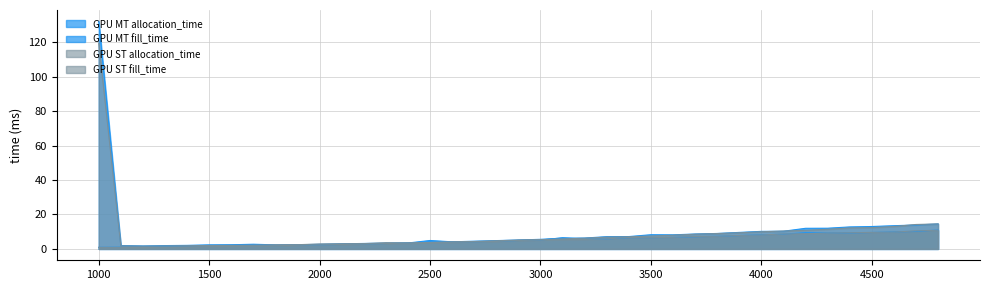

Between 2000 and 4600, which series saw the biggest shift?

GPU MT fill_time